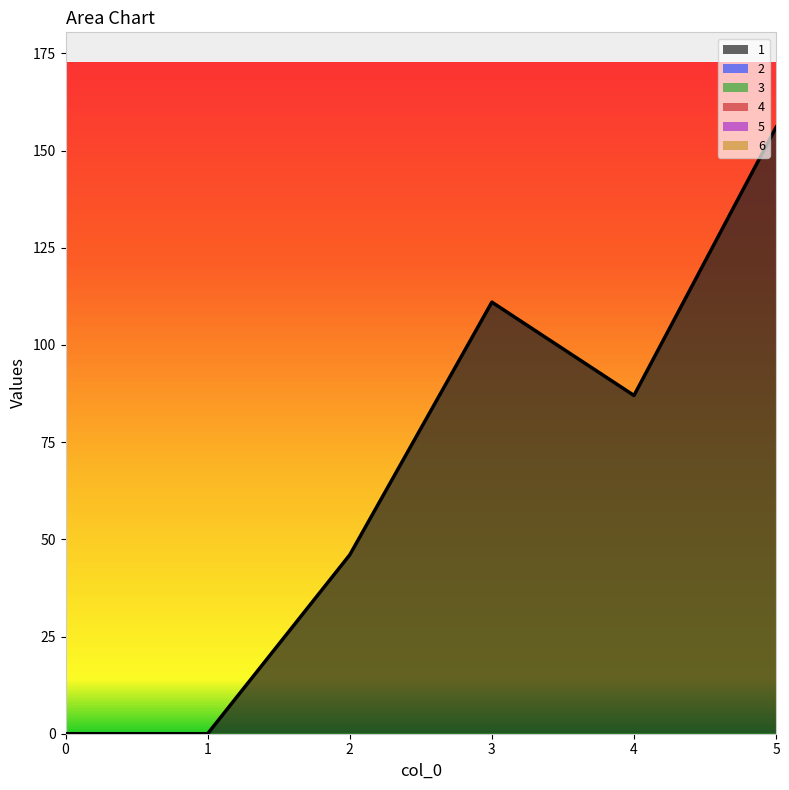

What is the maximum value for 1?

156